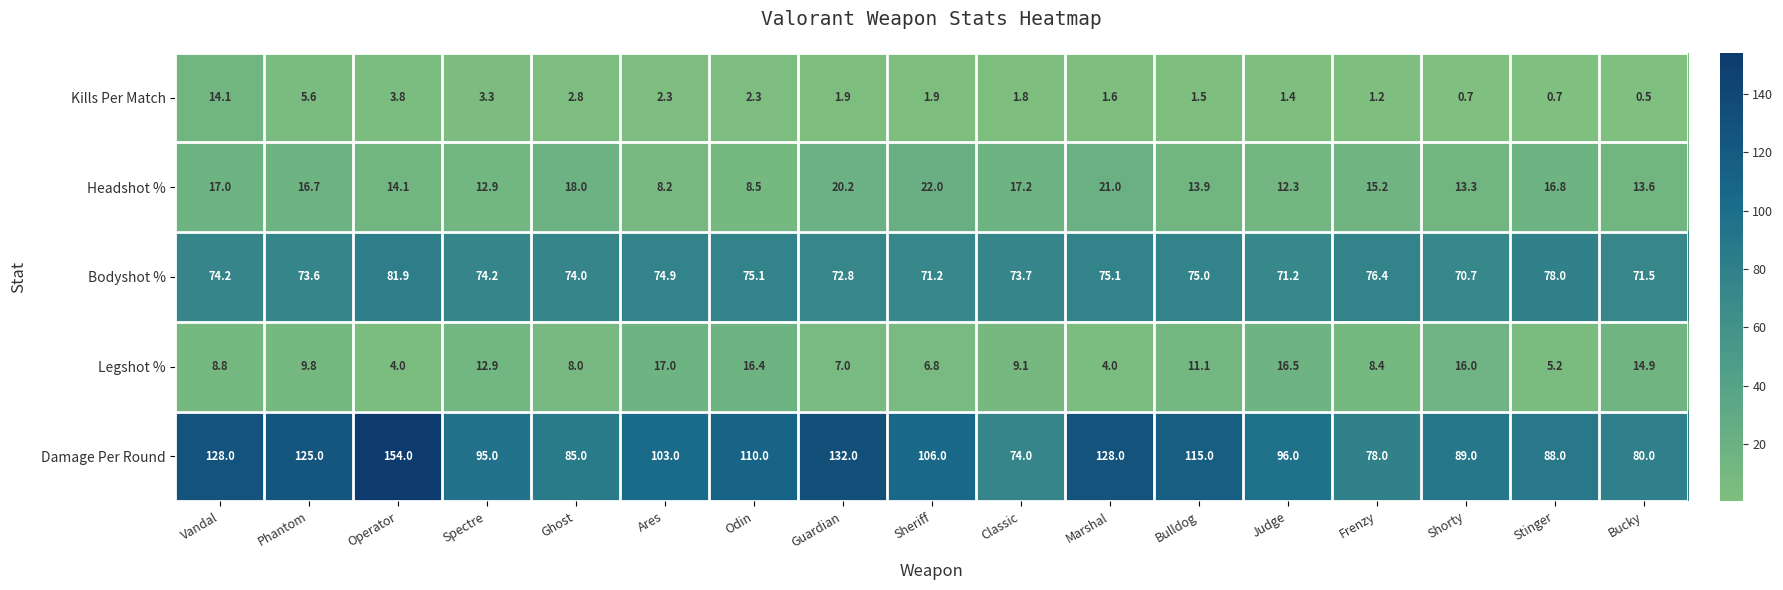

What is the difference between the second highest and minimum values in the Damage Per Round series?

58.0